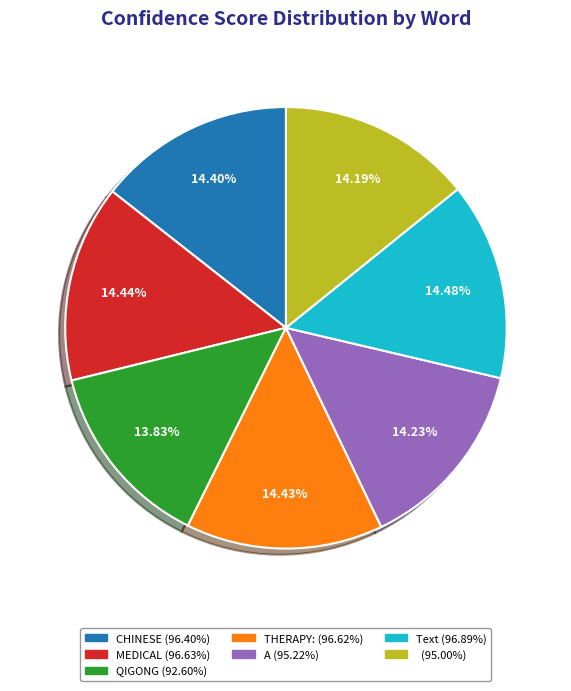

Is there any slice that represents more than half of the pie?

No